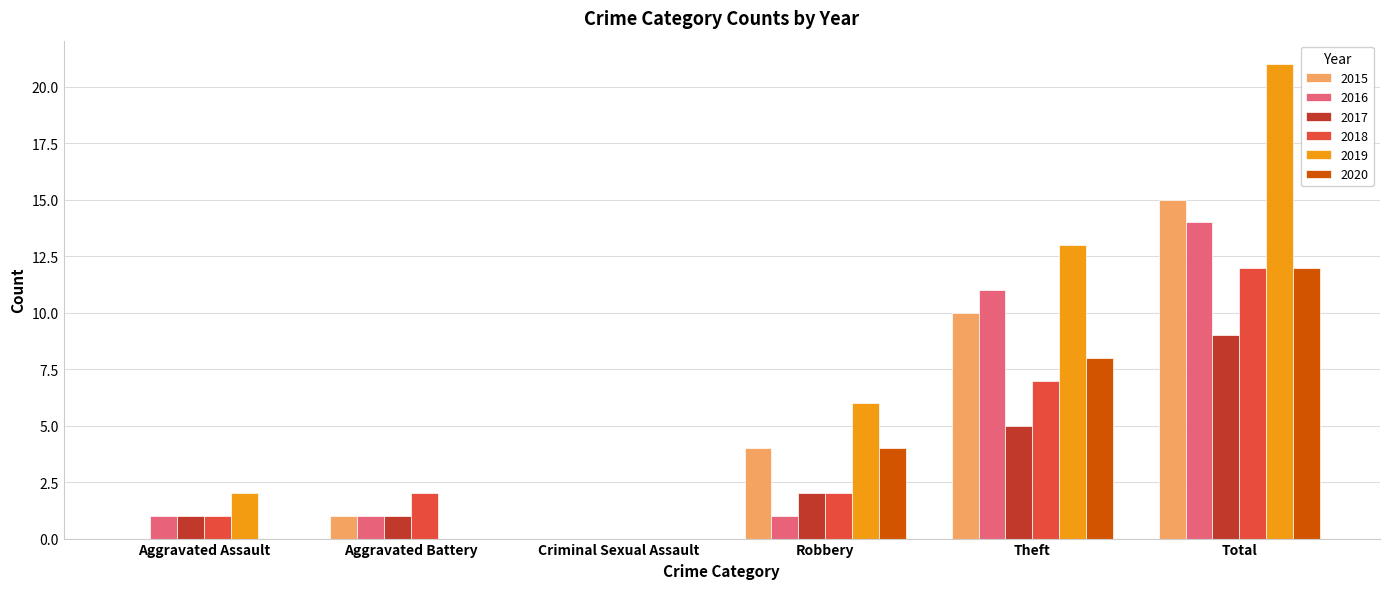

How many categories are shown in the chart?

6